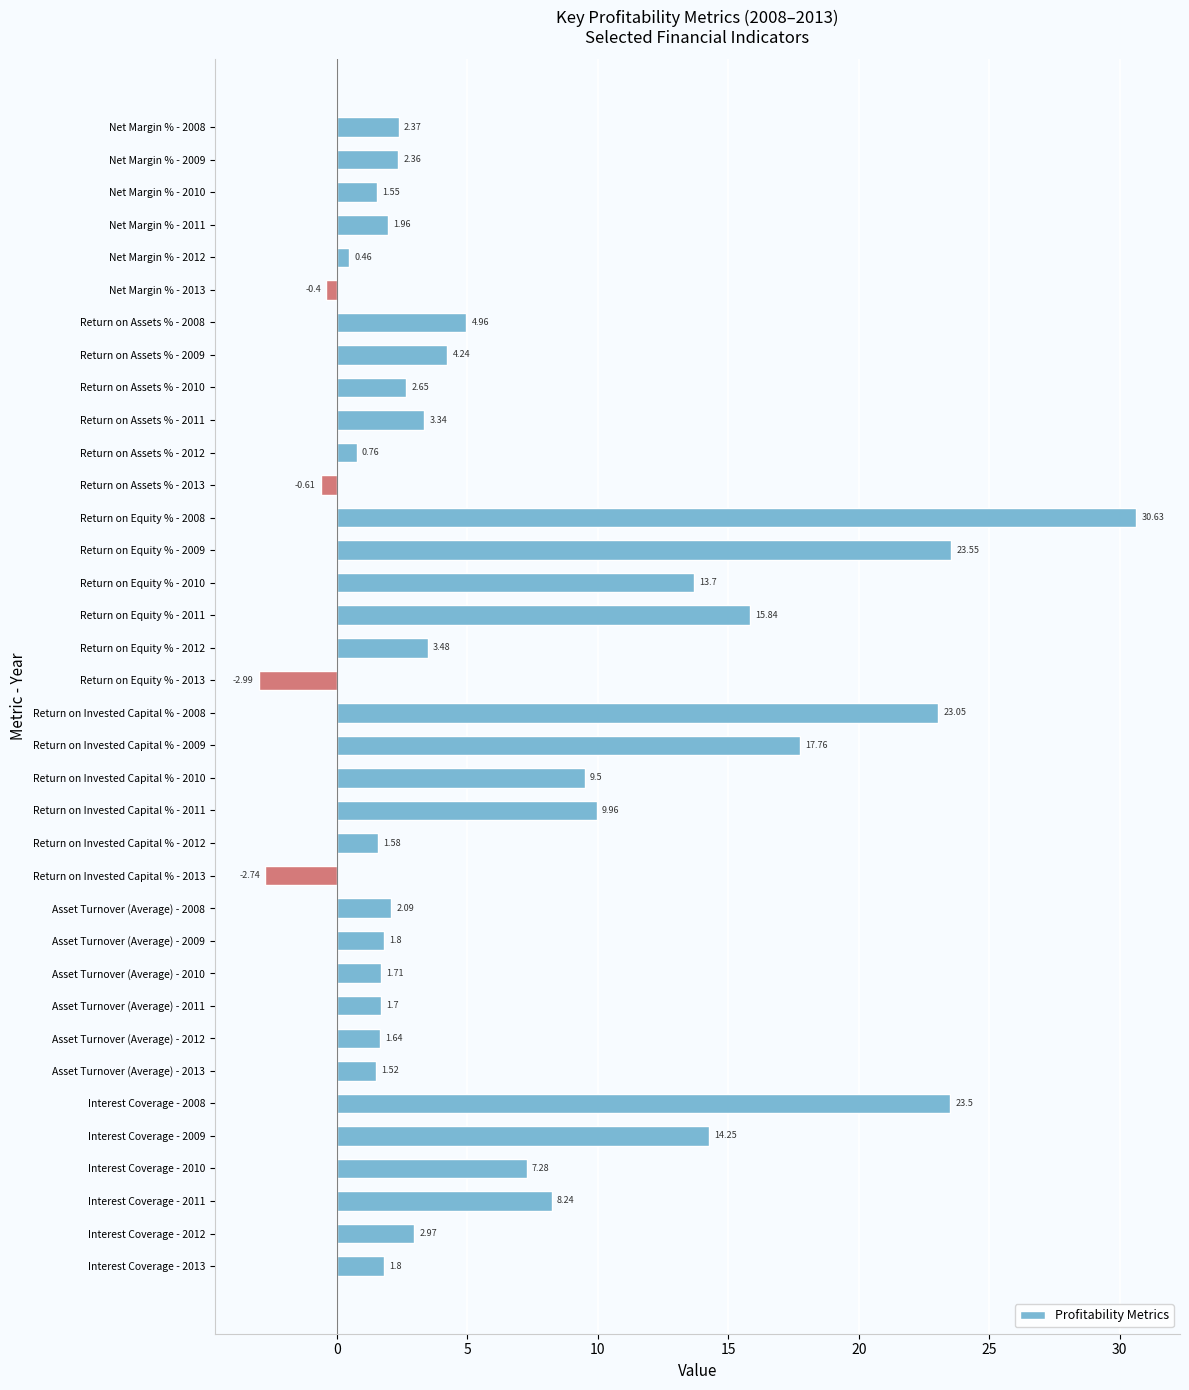

What is the greatest value displayed?

30.6